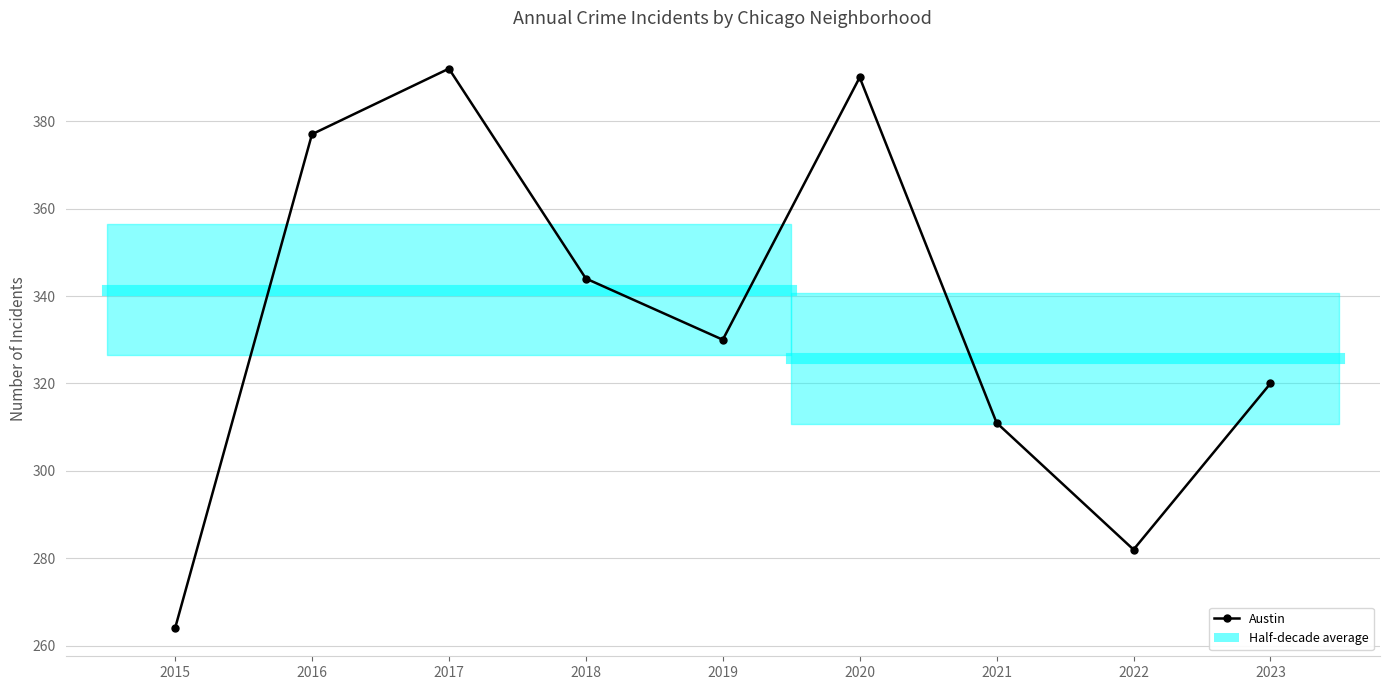

The value at 2020 is 390. True or false?

True